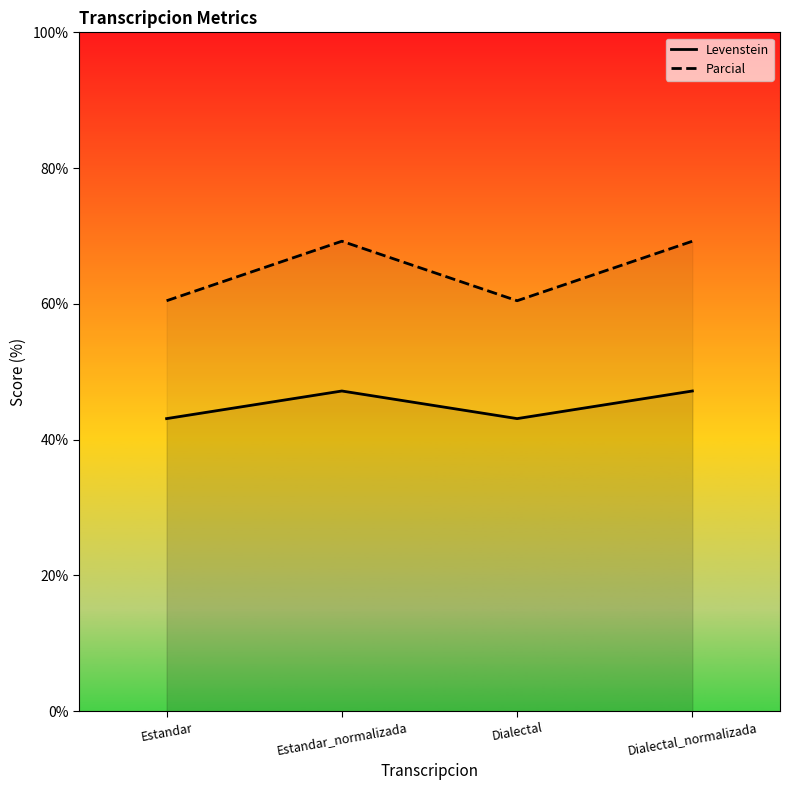

What are all the series names shown in the legend?

Levenstein, Parcial